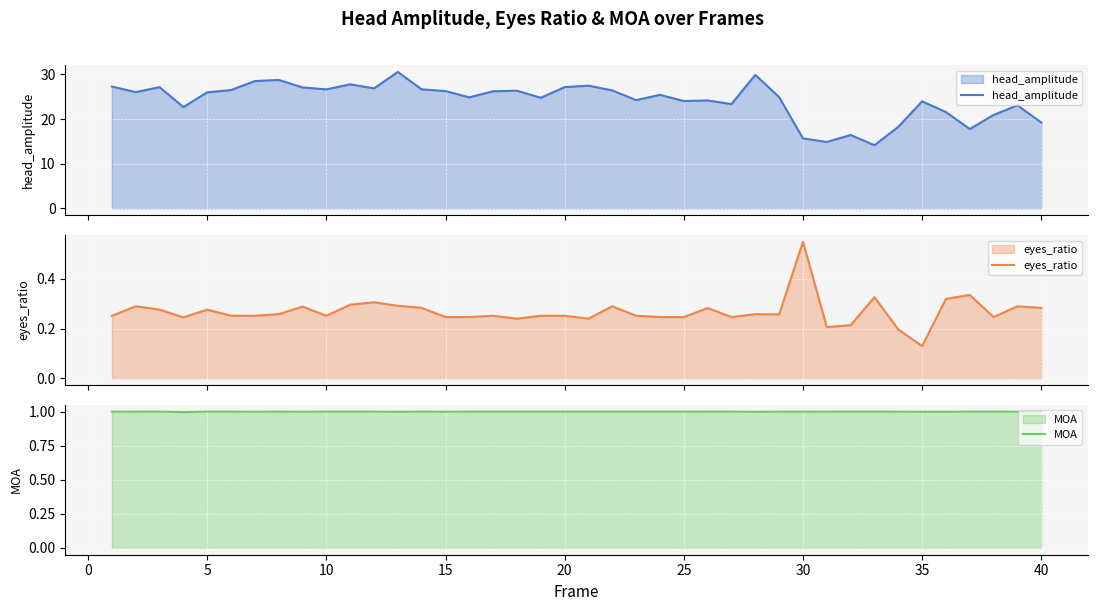

Count the eyes_ratio values in the range 0 to 1.

40